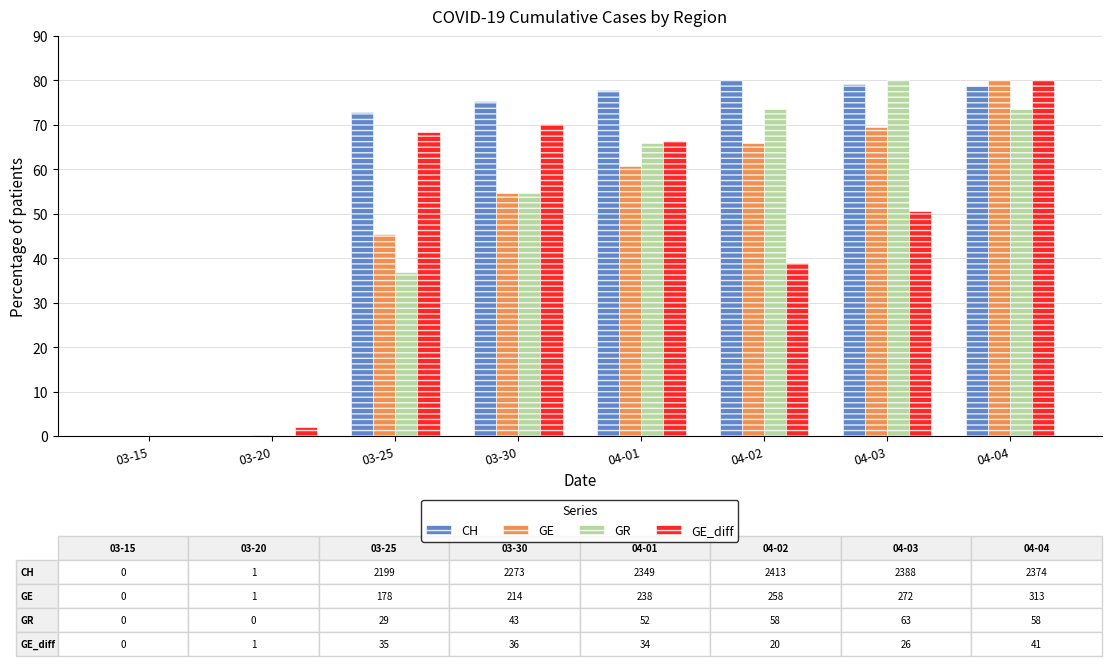

How many data points does each series have?

8